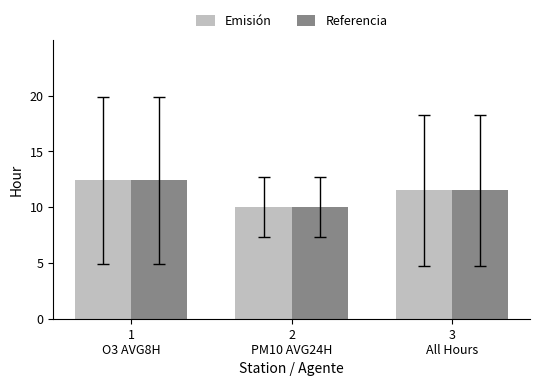

At which label does Emisión first exceed 11?

1
O3 AVG8H